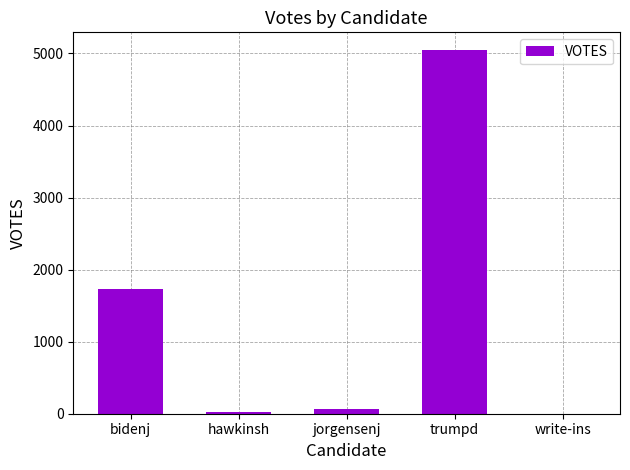

True or false: the data shows 2556 at bidenj.

False